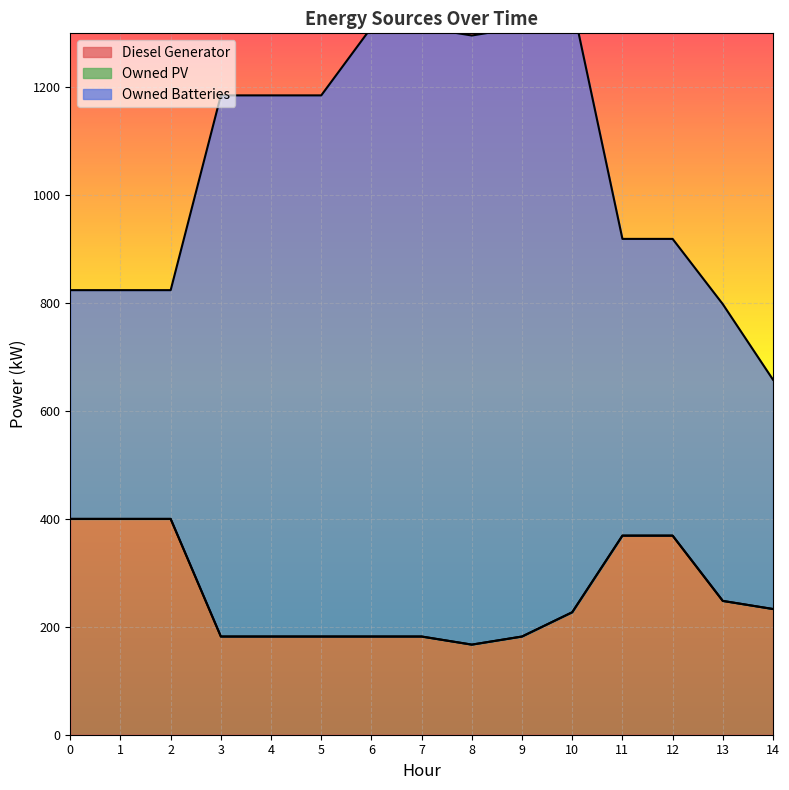

Is the value of Diesel Generator at 7 greater than the value of Owned PV at 8?

Yes